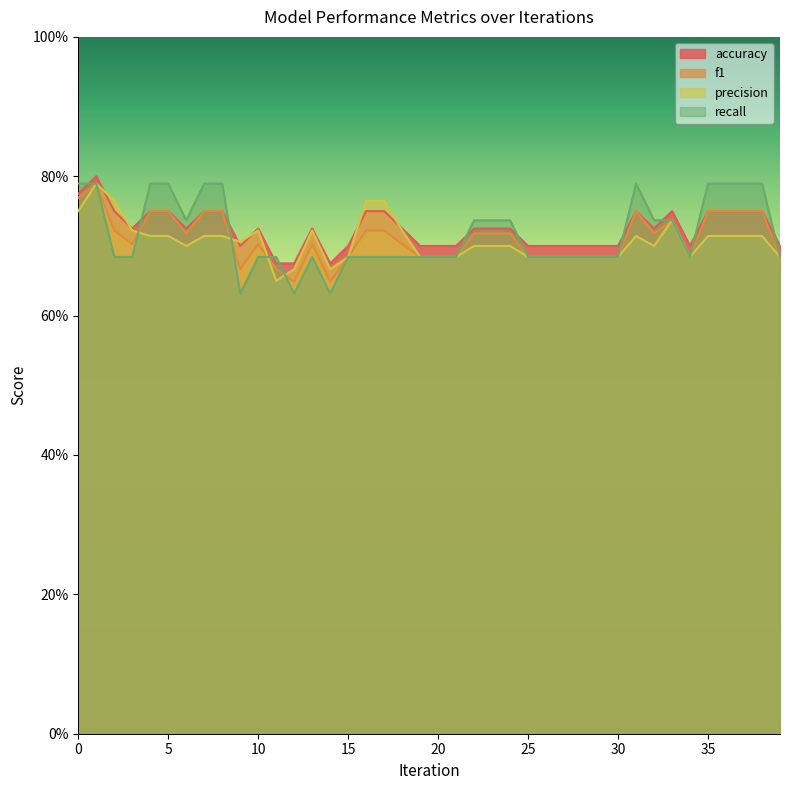

At which label is f1 closest to 0?

12